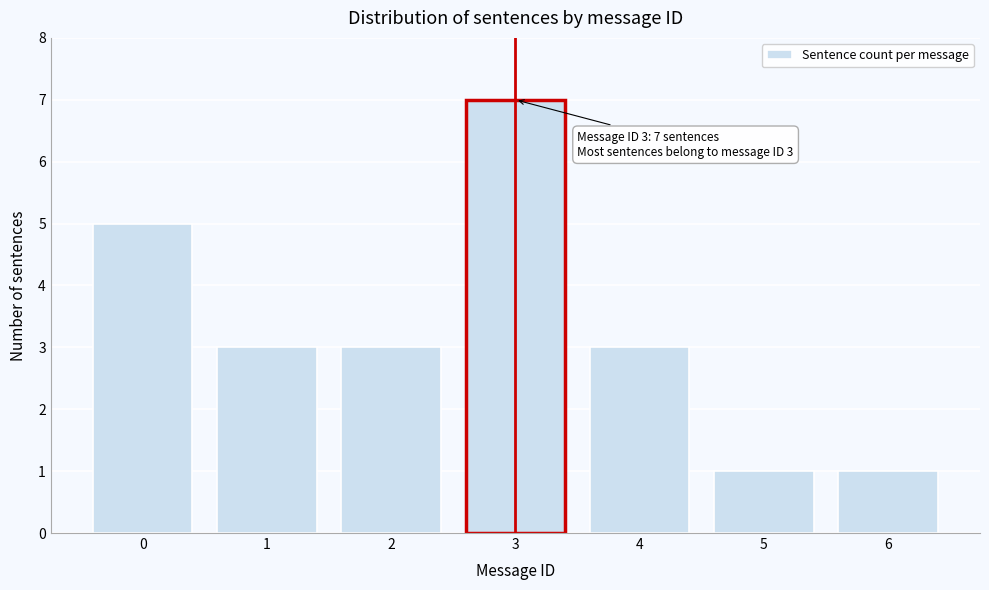

Reading left to right, what are all the values shown in this chart?

5	3	3	7	3	1	1